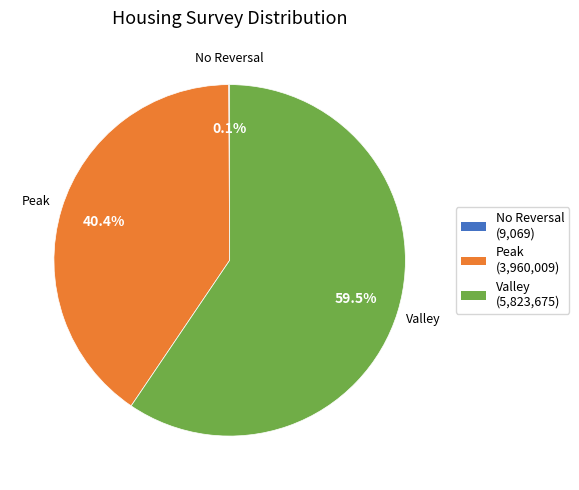

What percentage is NOT represented by Valley?

40.5%